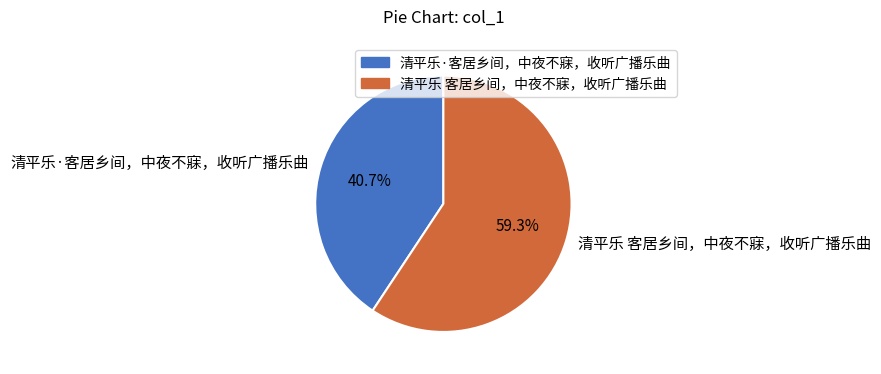

To the nearest percent, what percentage of the pie is 清平乐·客居乡间，中夜不寐，收听广播乐曲?

41%